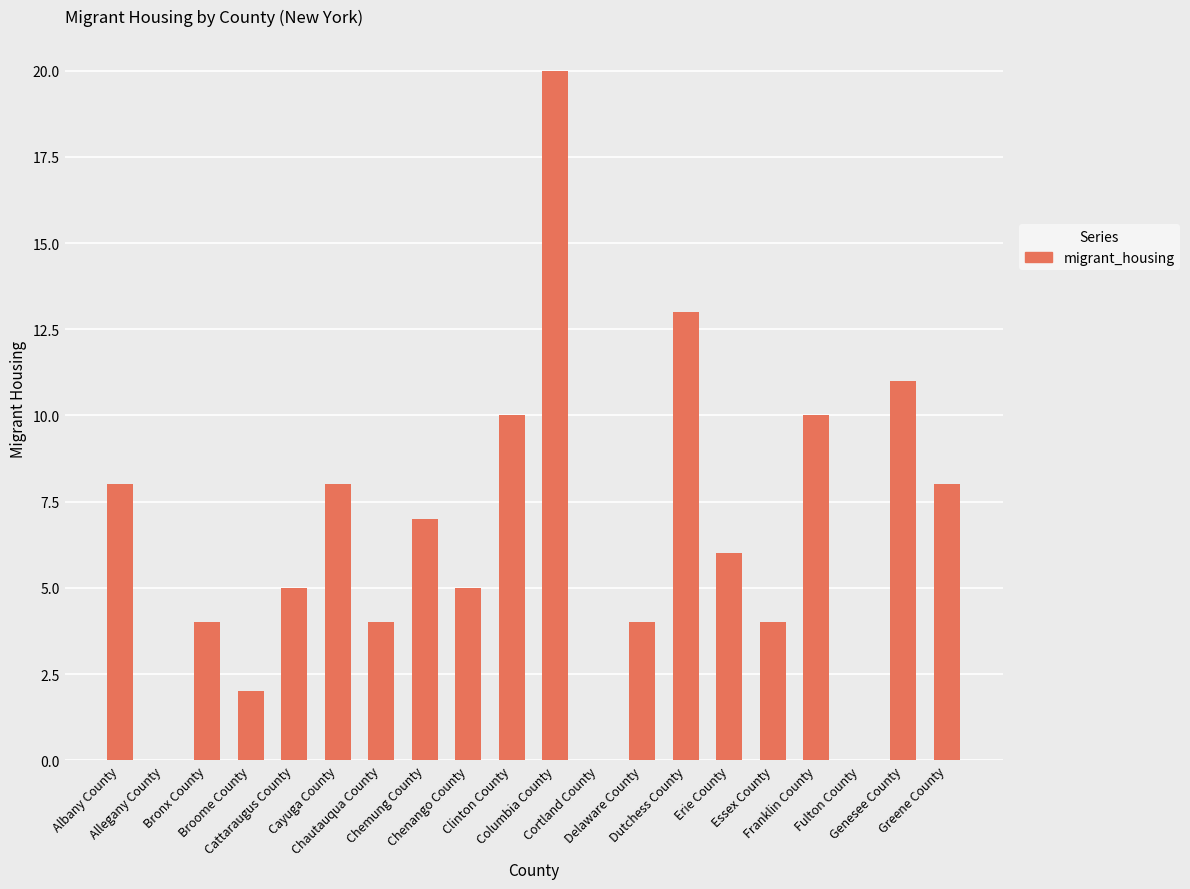

Between Chemung County and Dutchess County, which is larger?

Dutchess County